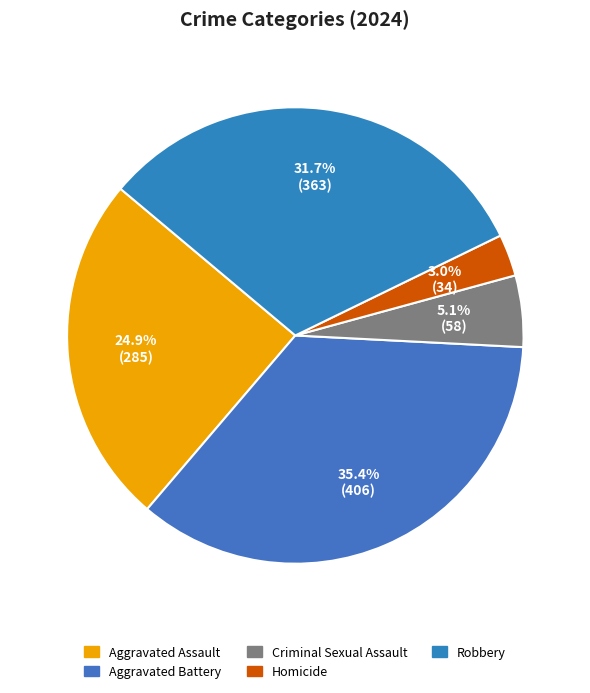

What portion of the pie excludes Homicide?

97.0%